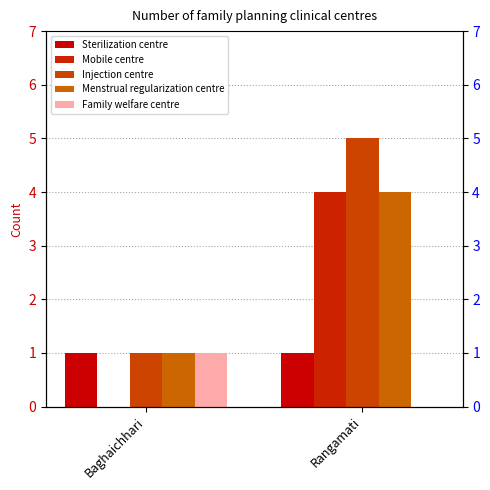

At which category is the sum across all series the highest?

Rangamati